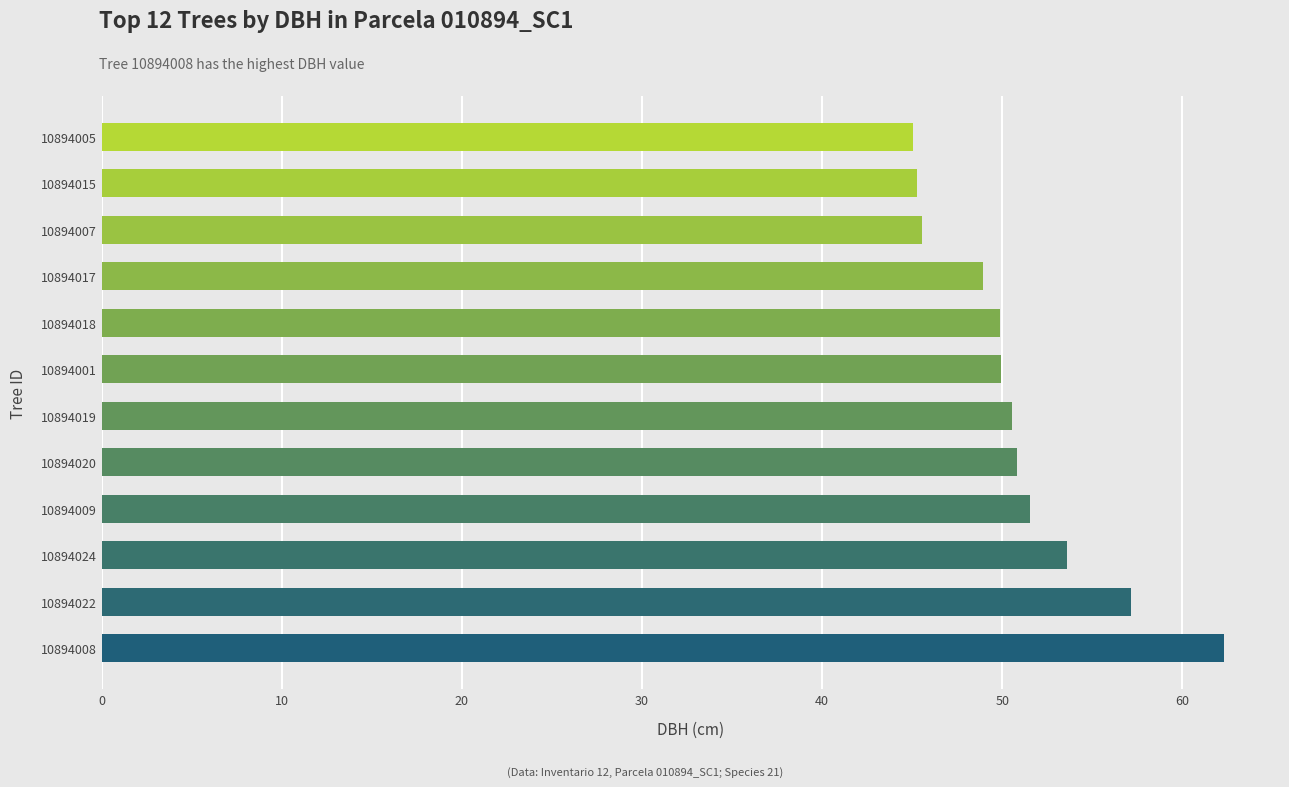

What is the maximum value shown in the chart?

62.3